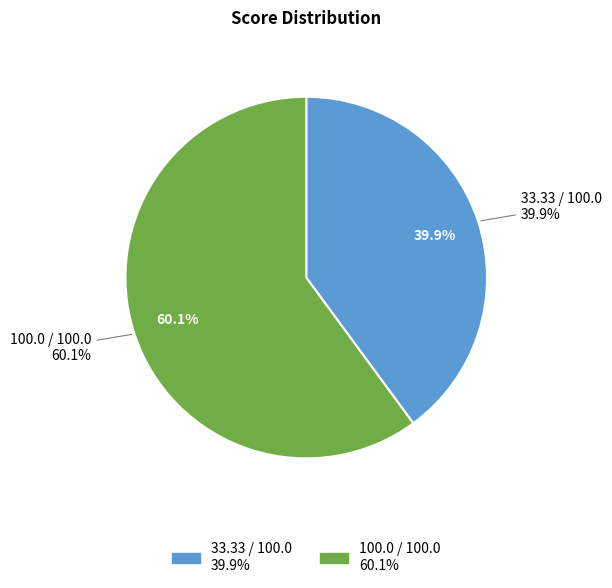

The 33.33 / 100.0 slice represents 40% of the pie. True or false?

True